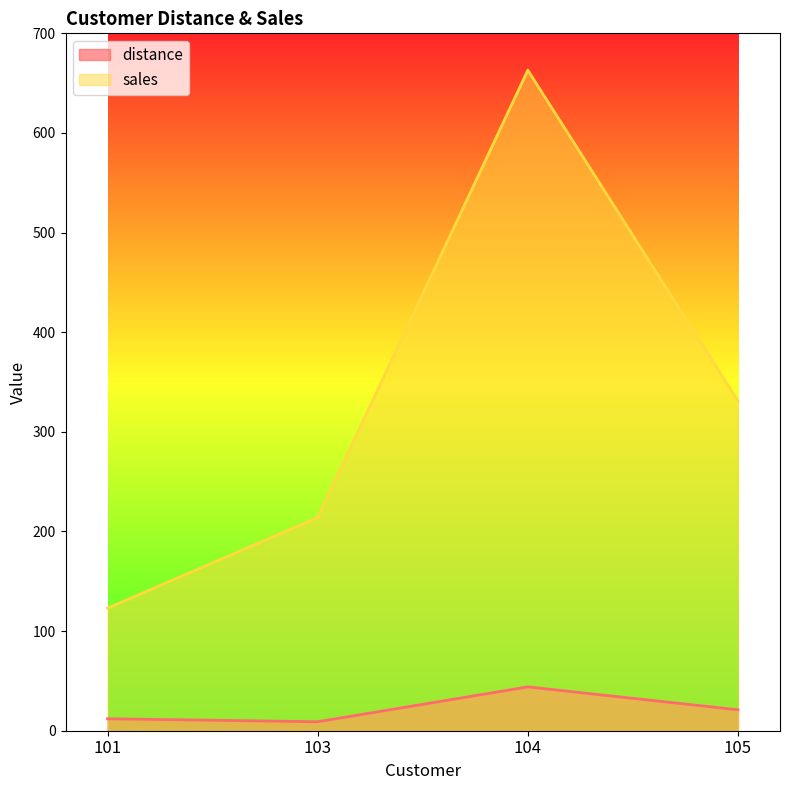

At which category does distance reach its first local valley?

103